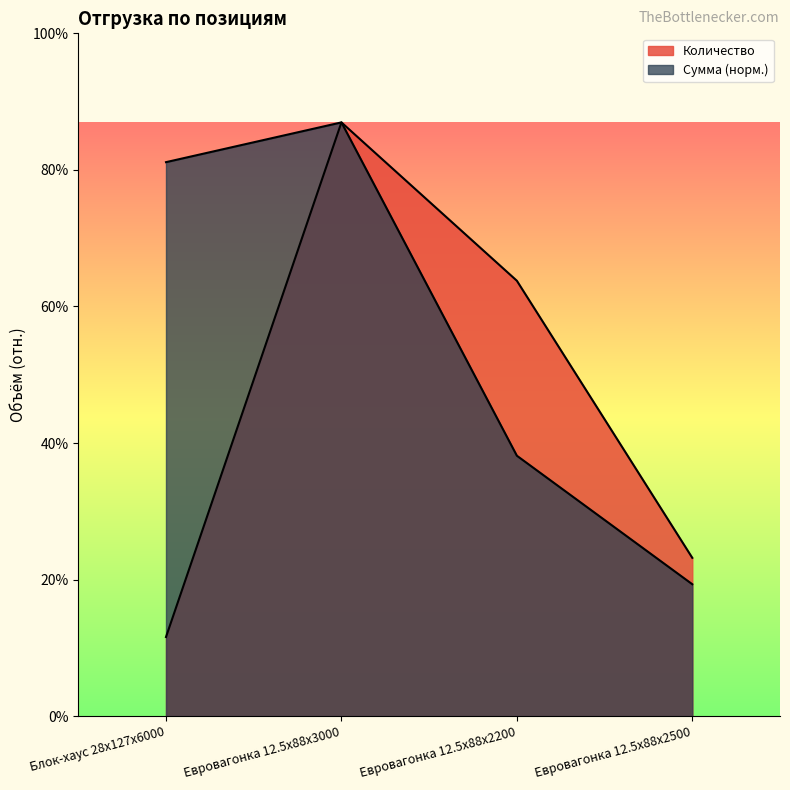

What is the label of the 4th point from the right?

Блок-хаус 28x127x6000